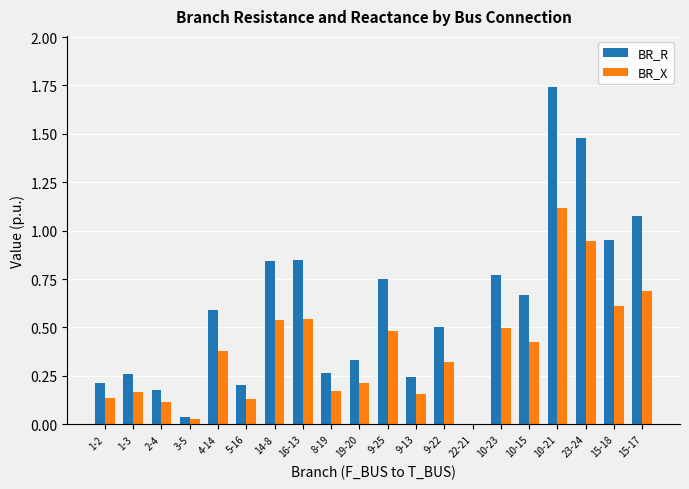

Is it true that BR_X equals 0.2 at 1-3?

True